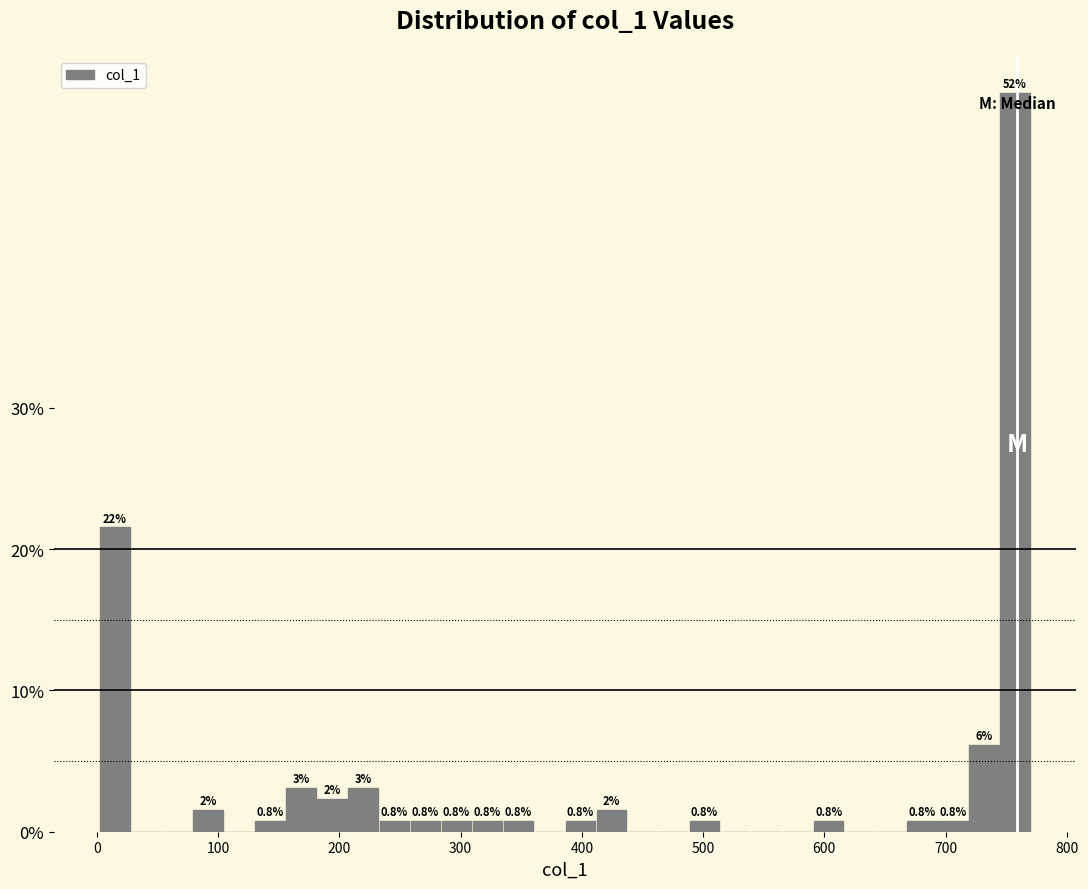

Read against the x-axis, roughly where is the centre of the tallest bar?

760